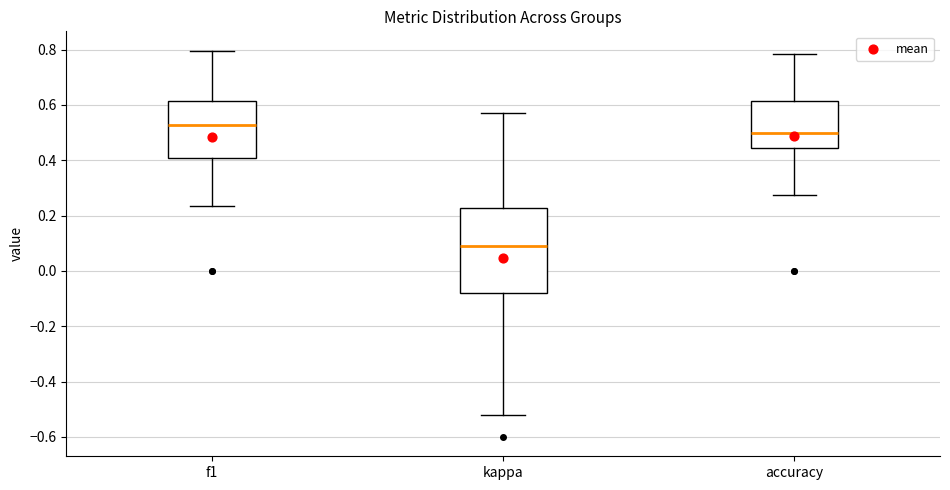

Where does the lower whisker of the box for f1 end on the y-axis? The values are not printed on the chart, so give them approximately, as read against the axis.

0.24